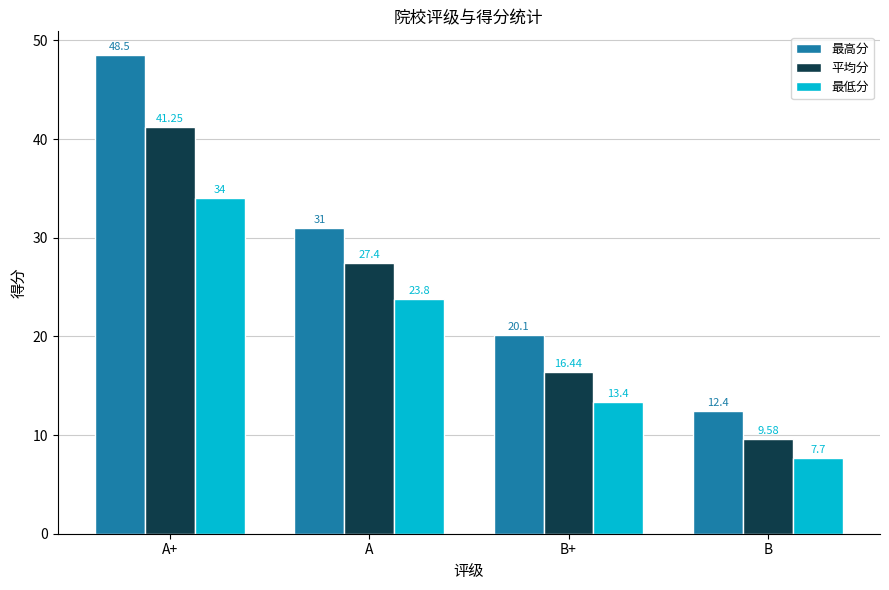

True or false: 平均分 has a value of 26.8 at A+.

False